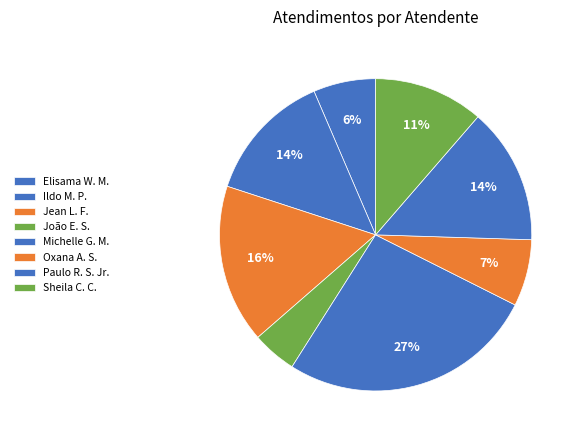

How many segments does this pie chart have?

8